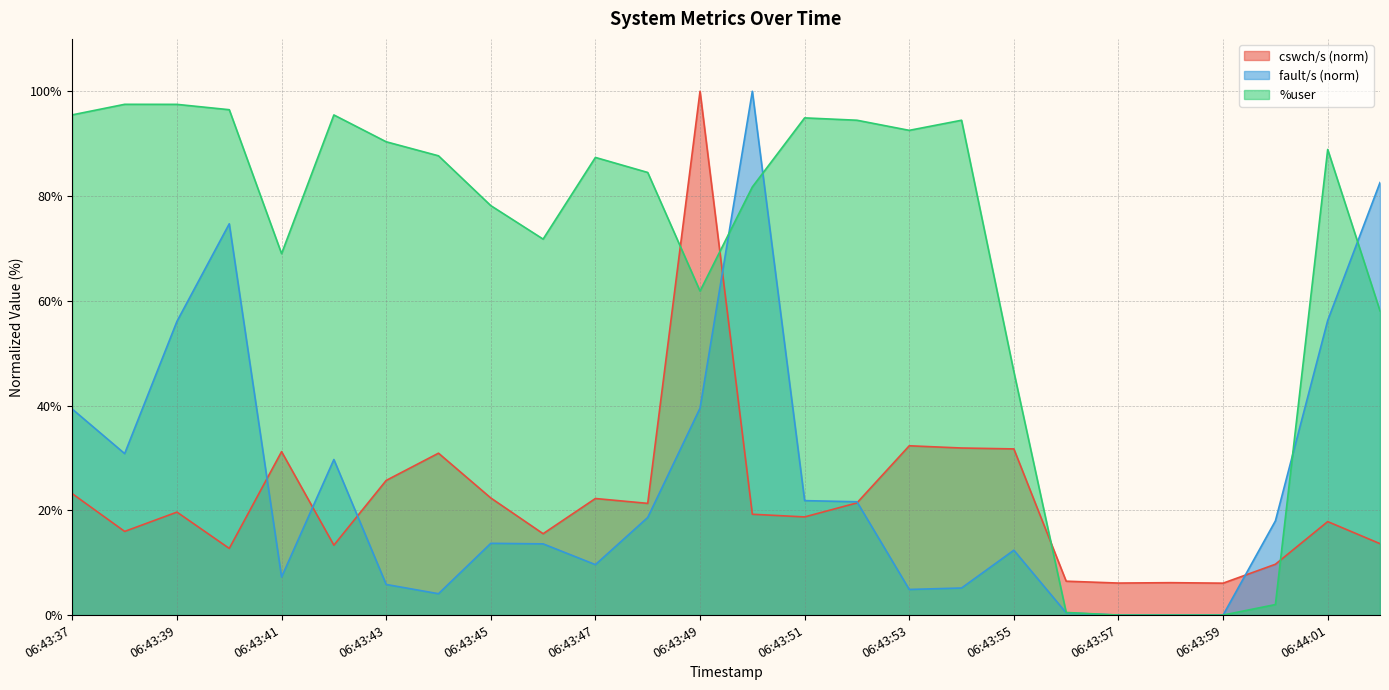

What are all the series names shown in the legend?

cswch/s (norm), fault/s (norm), %user